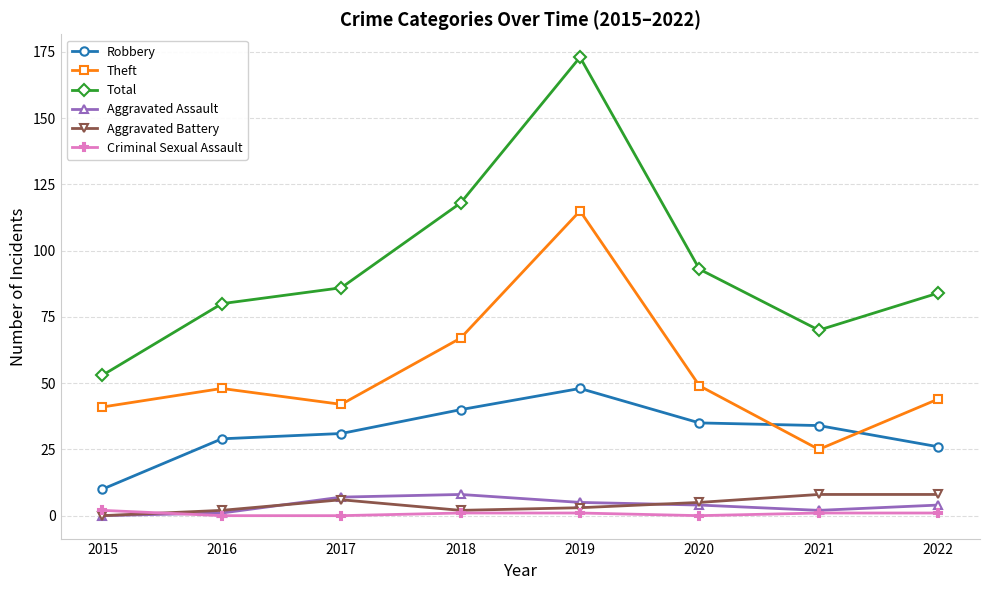

Is it true that Aggravated Battery equals 3 at 2019?

True